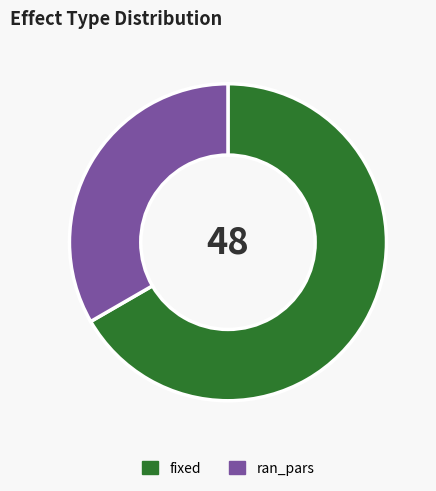

Combined, do fixed and ran_pars account for over 50%?

Yes